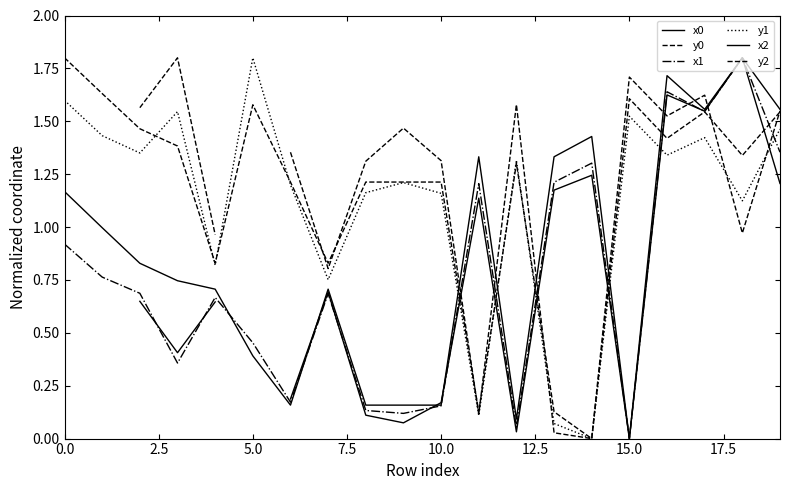

Is this an area chart (filled region under the line)?

No